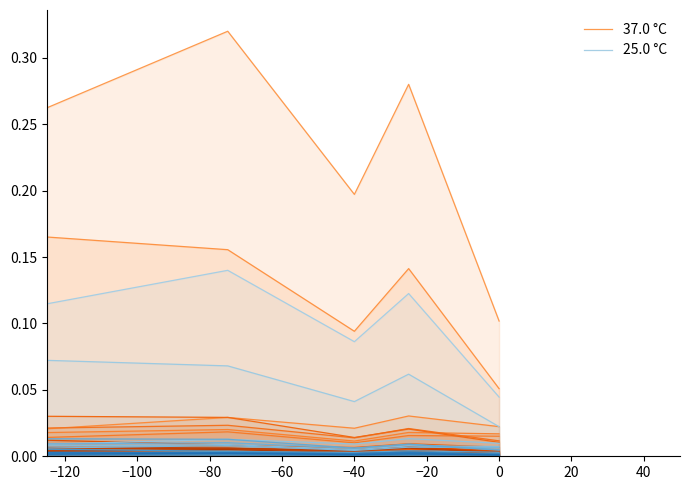

What are all the series names shown in the legend?

37.0 °C, 25.0 °C